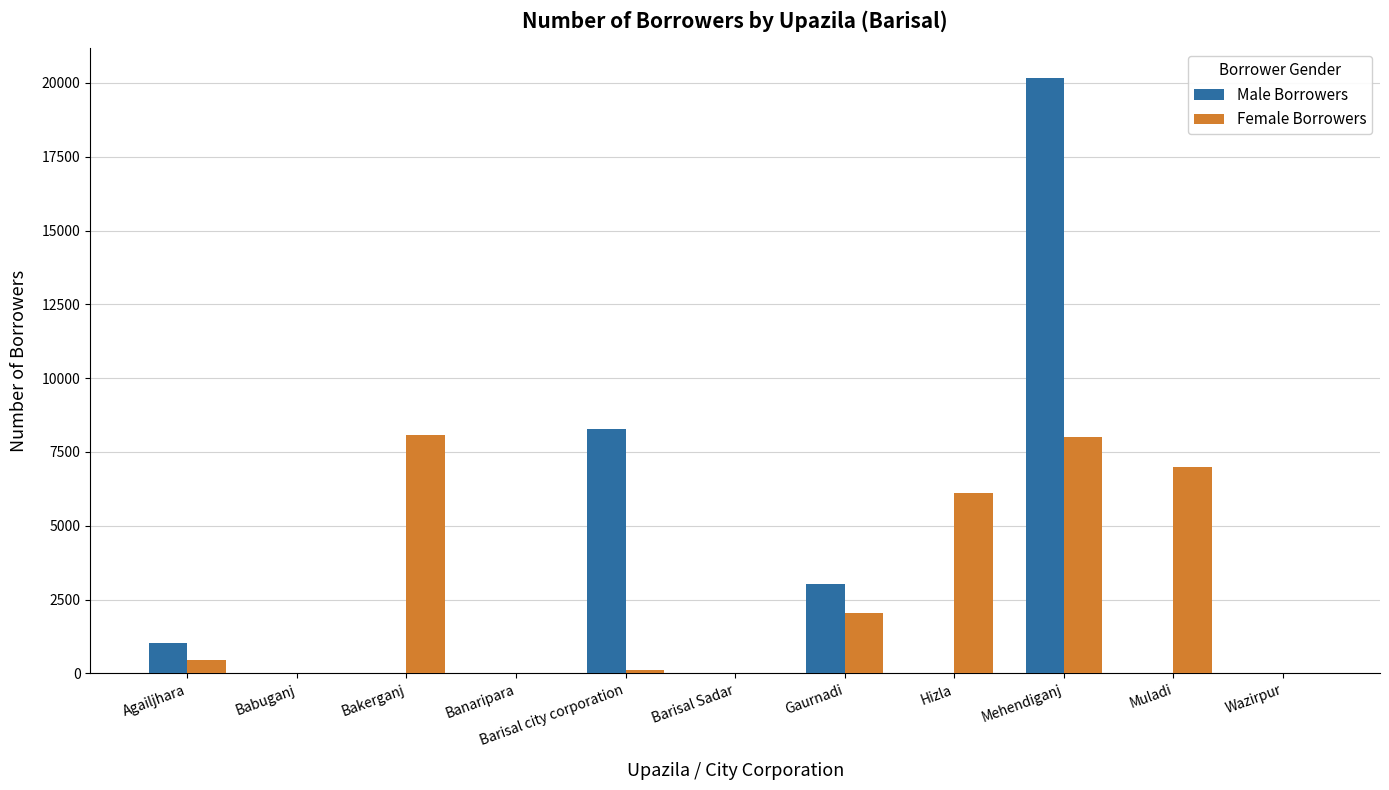

At which category is the sum across all series the highest?

Mehendiganj